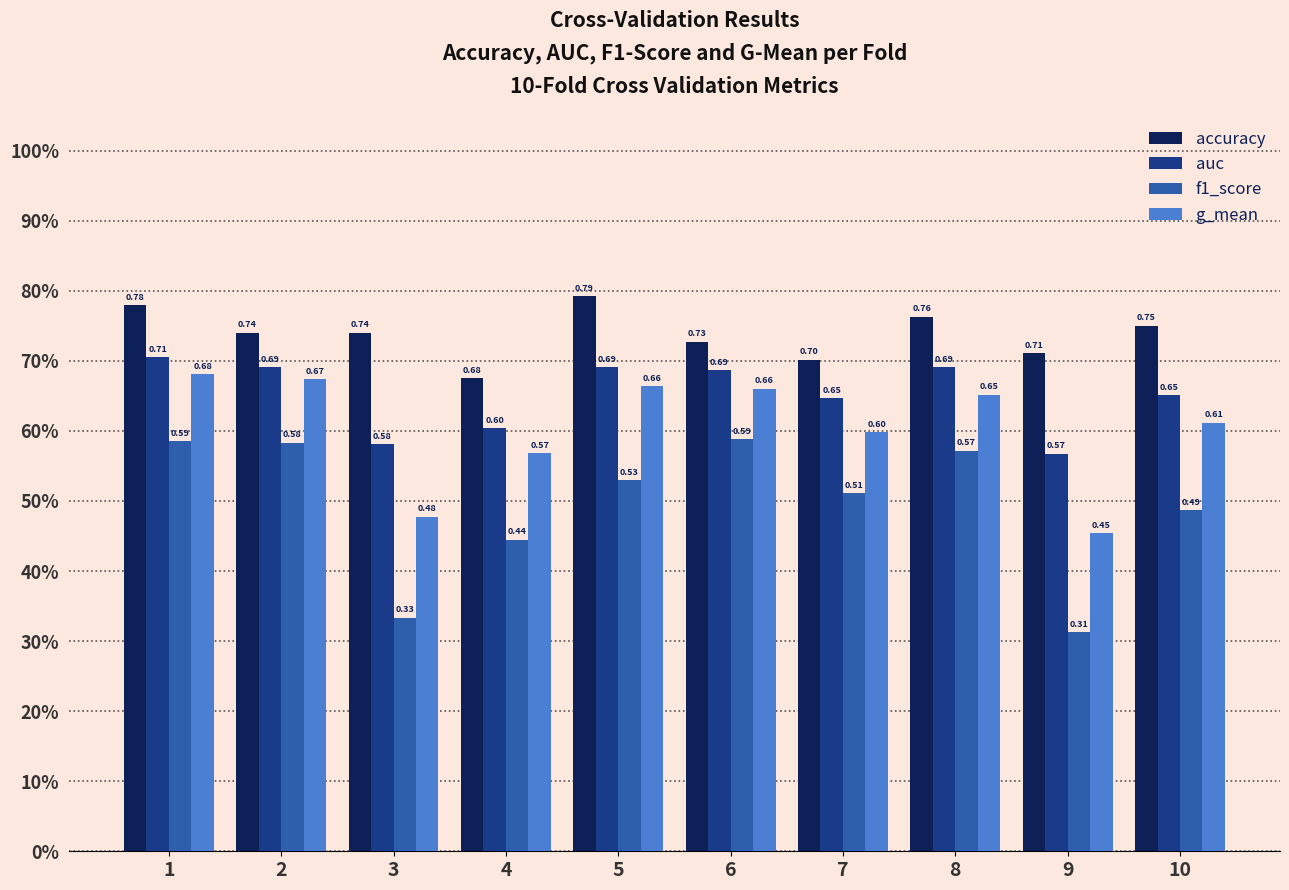

What is the value of the auc bar at the 6th from the left?

0.7